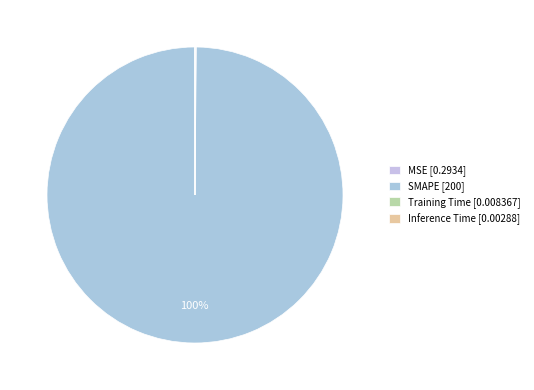

True or false: MSE accounts for 6% of the total.

False